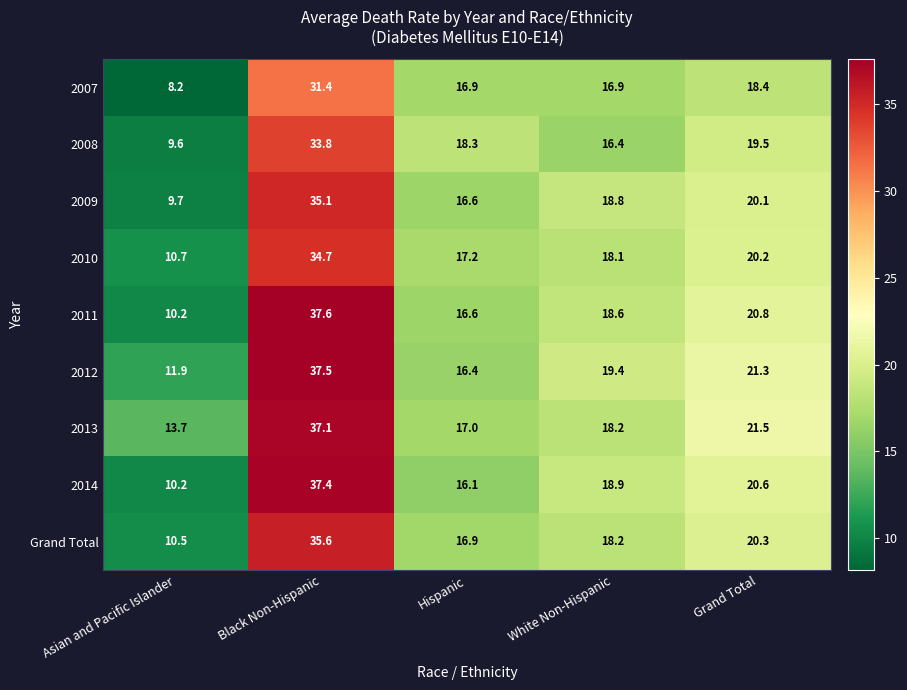

The value of 2012 at Asian and Pacific Islander is 11.9. True or false?

True